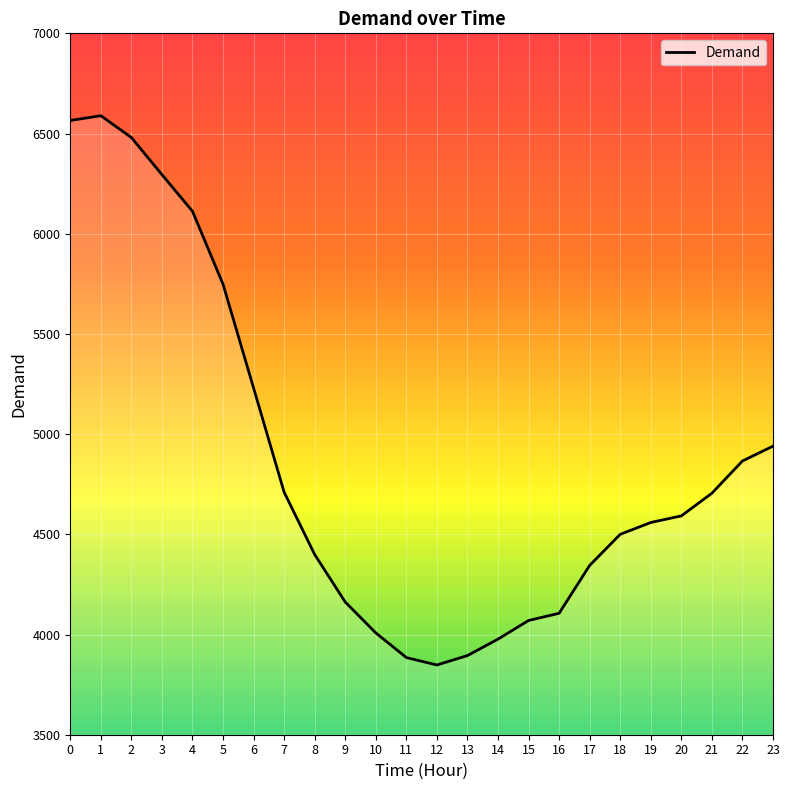

Between 13 and 17, which is larger?

17